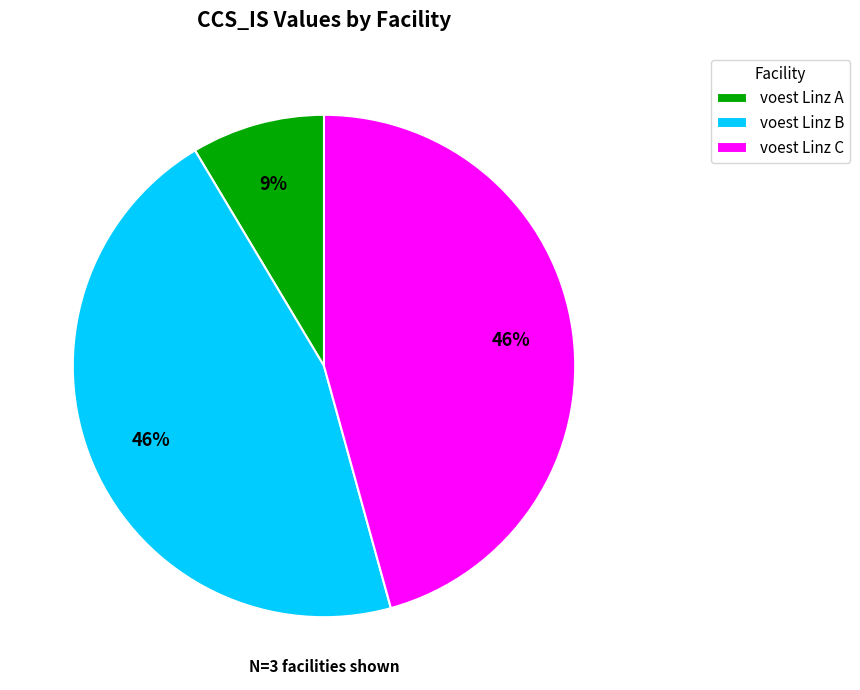

How many slices are in this pie chart?

3